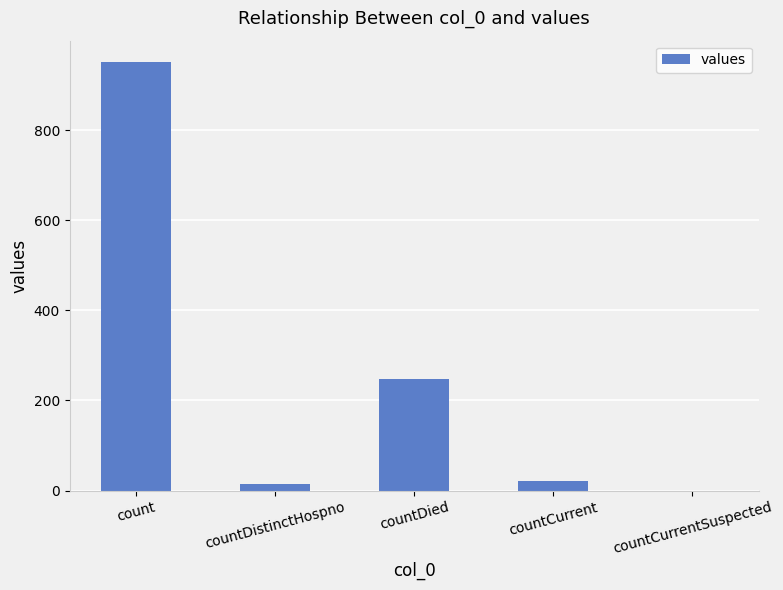

Between count and countCurrentSuspected, which is larger?

count